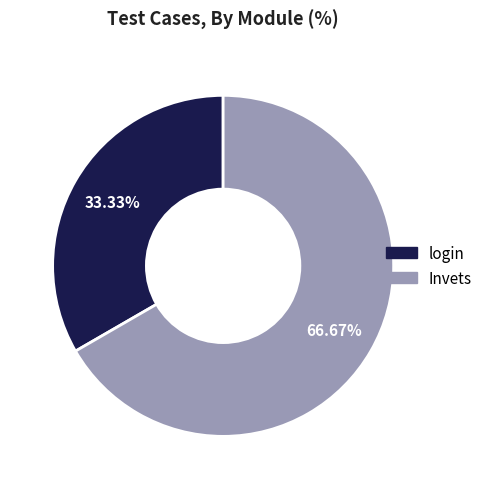

To the nearest percent, what is the difference between the largest and smallest slice percentages?

33%